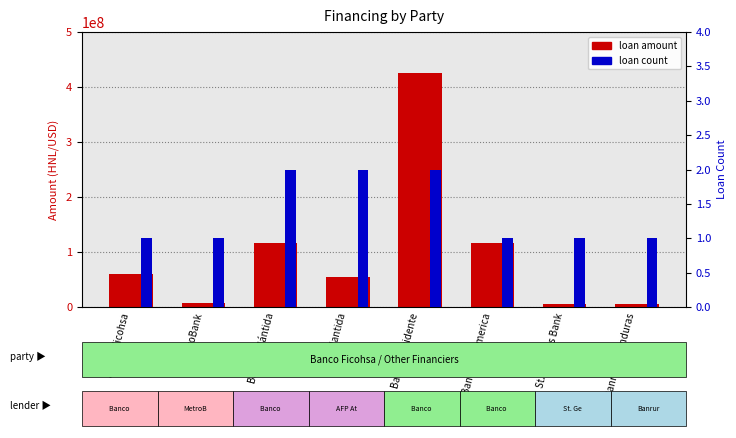

How many series are shown in this chart?

2